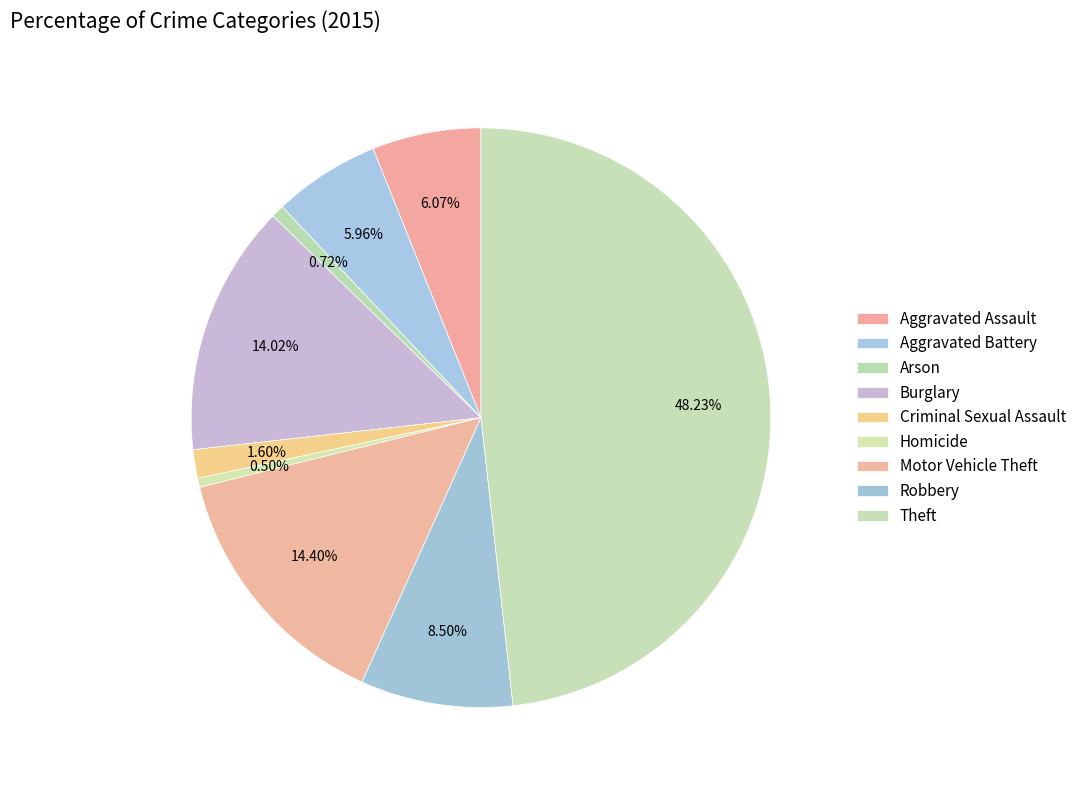

Does Motor Vehicle Theft represent more than half of the total?

No